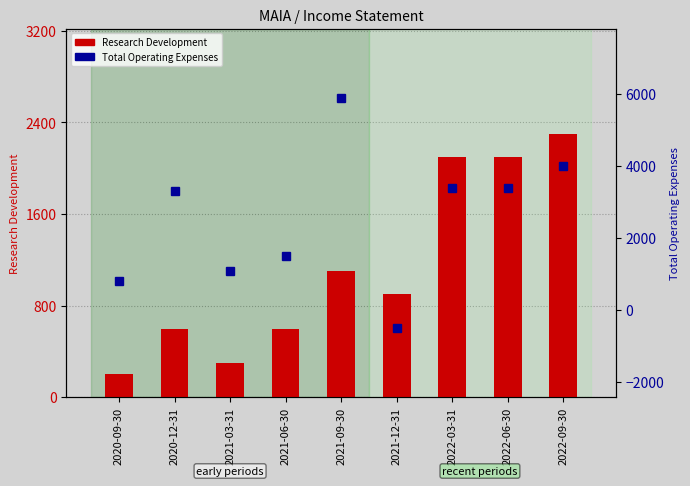

Which has a higher value, 2021-06-30 or 2022-06-30?

2022-06-30